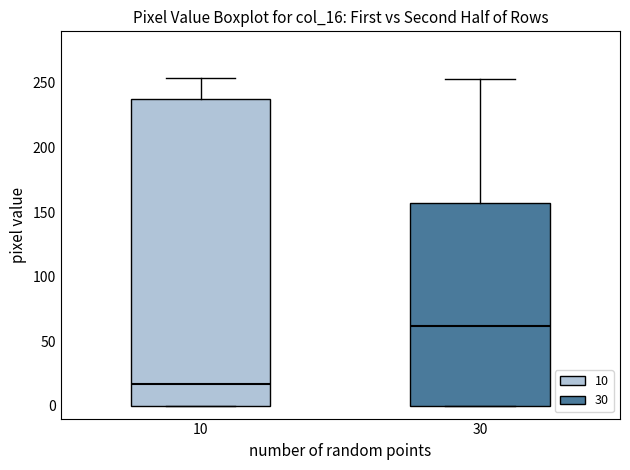

Reading left to right, read every box against the y-axis: the position of its median line, the range the box covers, and the ends of its whiskers. The values are not printed on the chart, so give them approximately, as read against the axis.

10: median 15, box 0 to 240, whiskers 0 to 255
30: median 60, box 0 to 155, whiskers 0 to 255